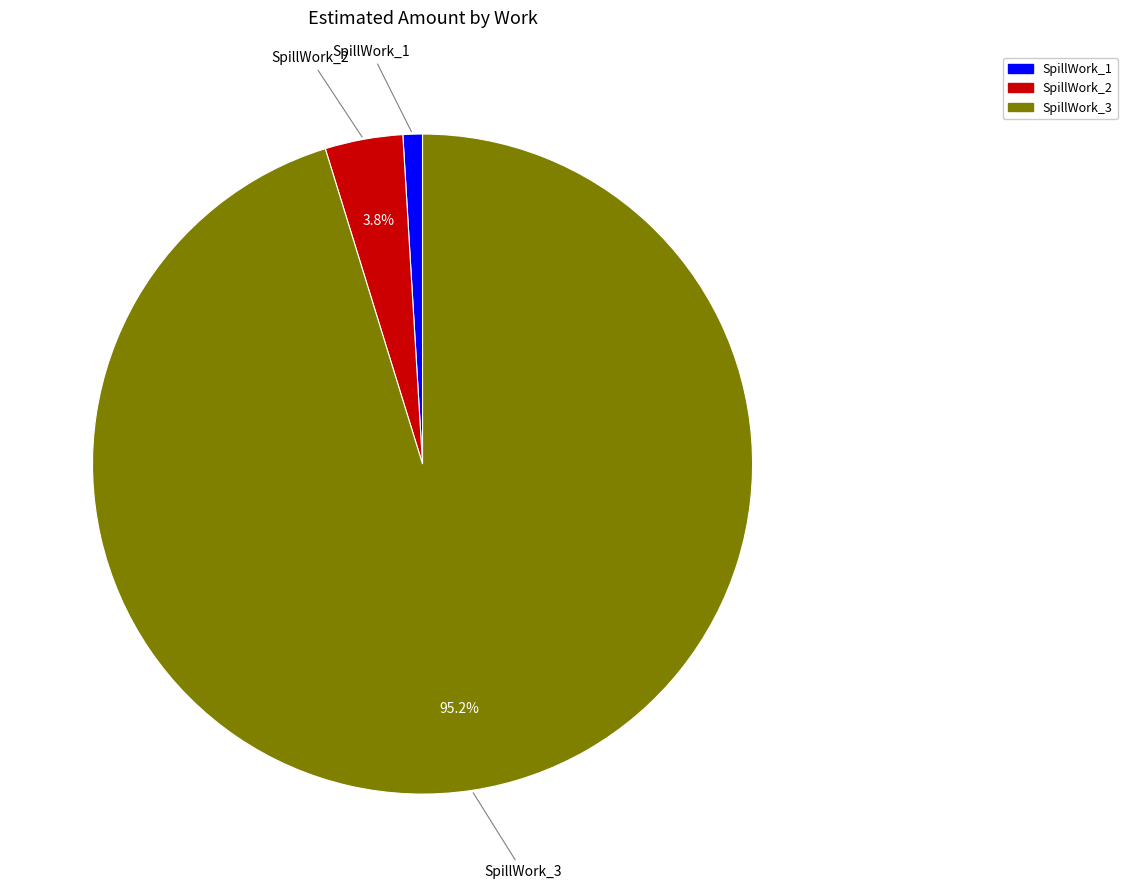

What is the smallest slice in the pie chart?

SpillWork_1